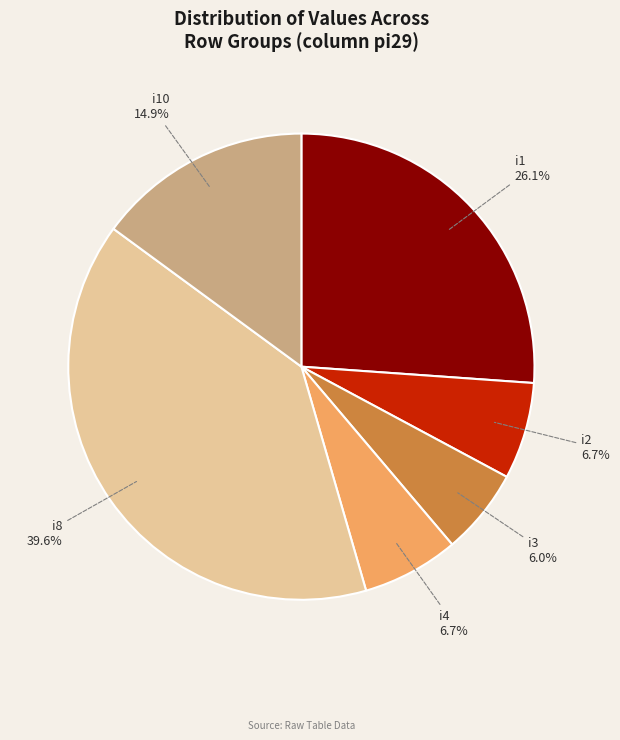

How many segments does this pie chart have?

6